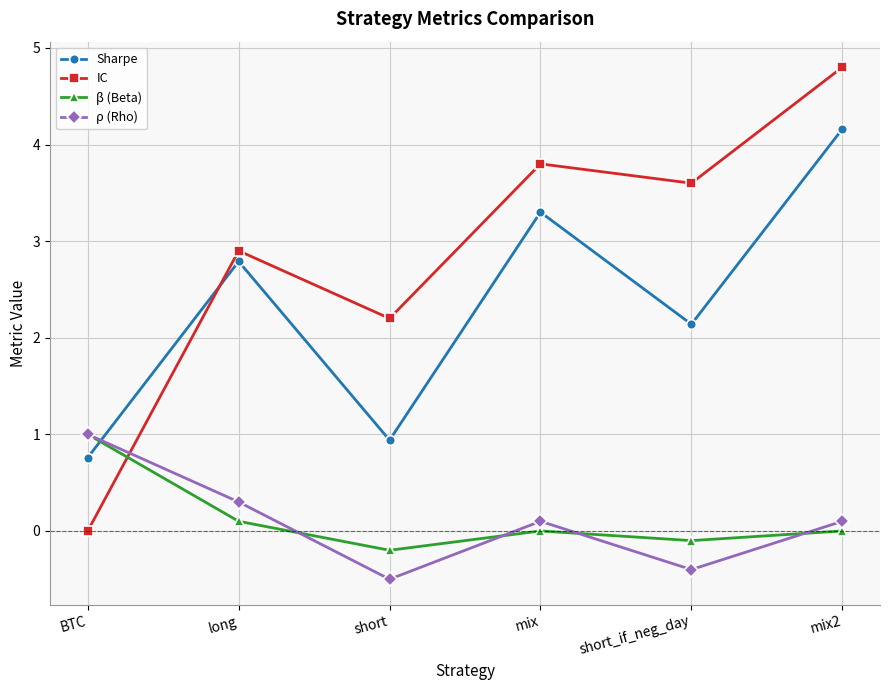

How many series are shown in this chart?

4